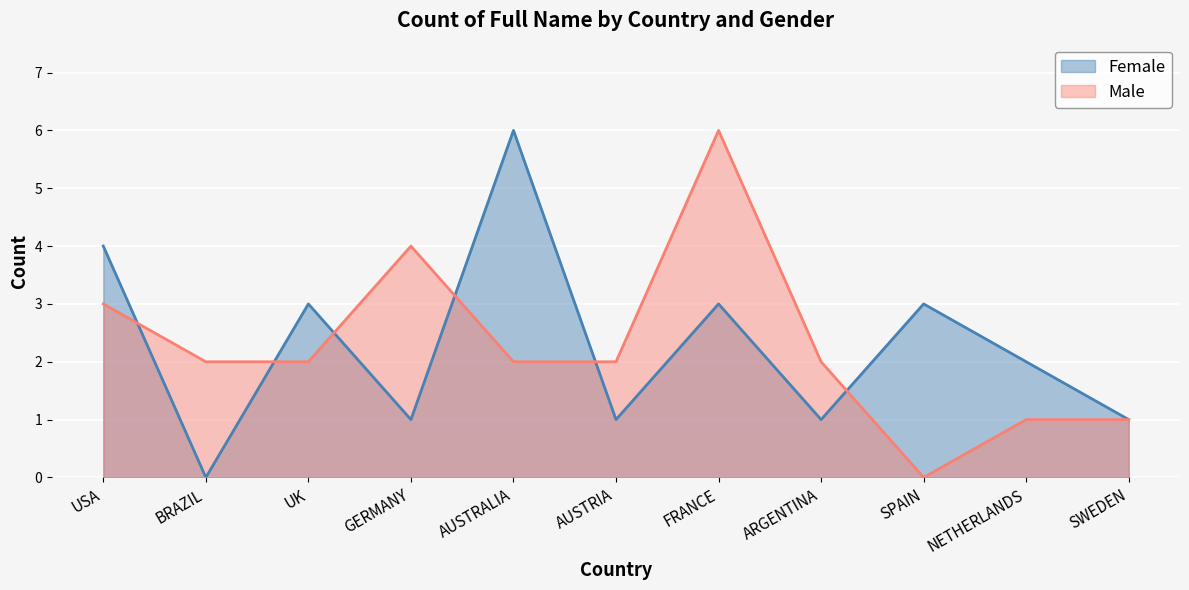

What is the sum of the Female values at SPAIN and GERMANY?

4